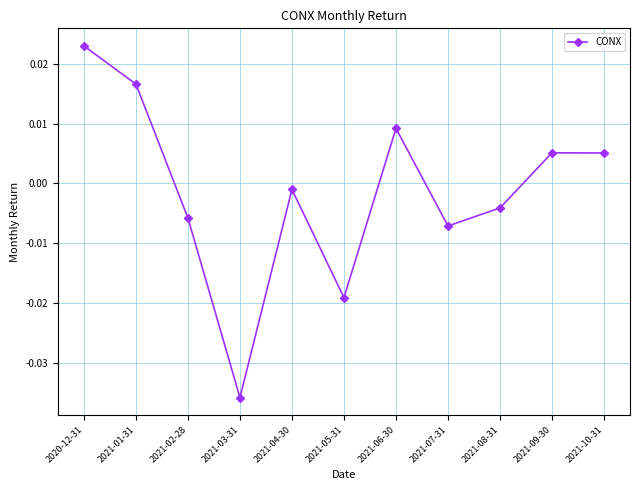

Where is the data nearest to the value 0?

2021-04-30